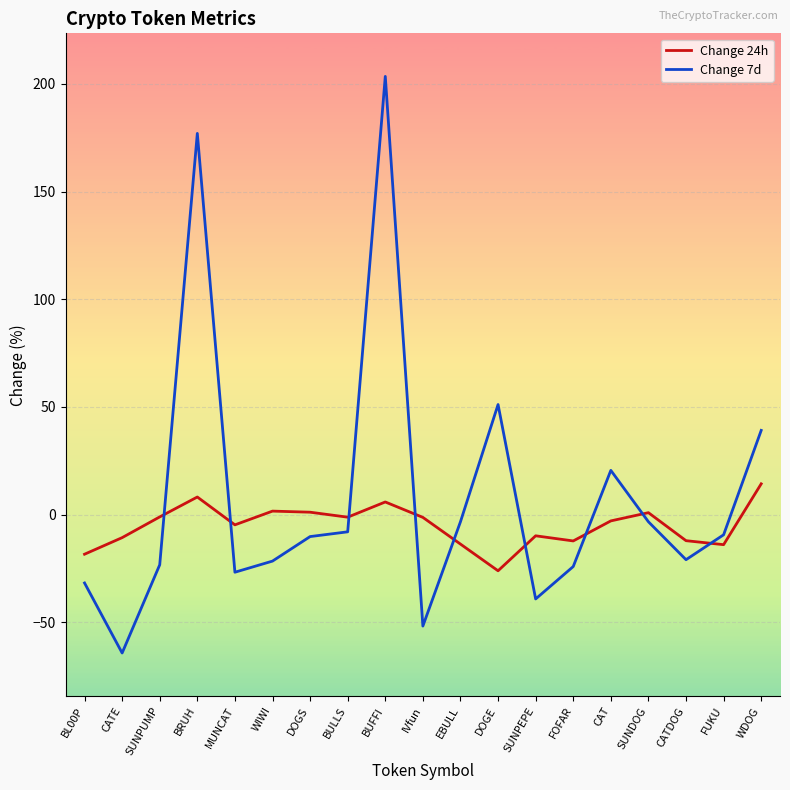

True or false: Change 24h has more than 1 points higher than both neighbors.

True